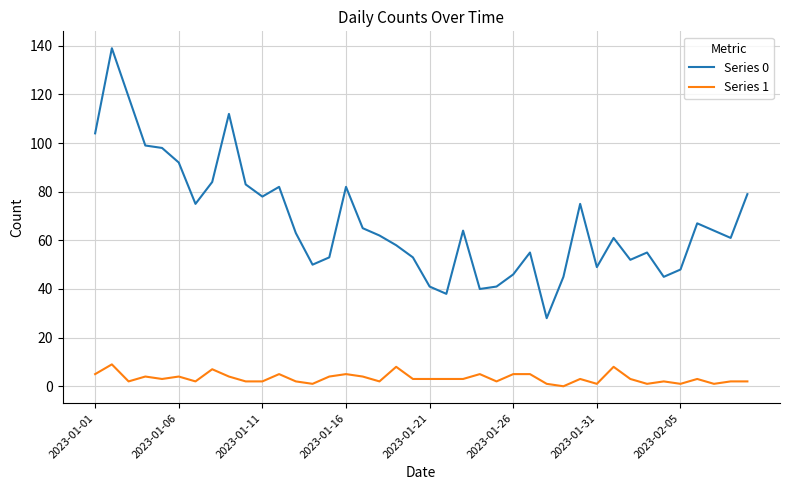

What is the greatest value displayed?

139